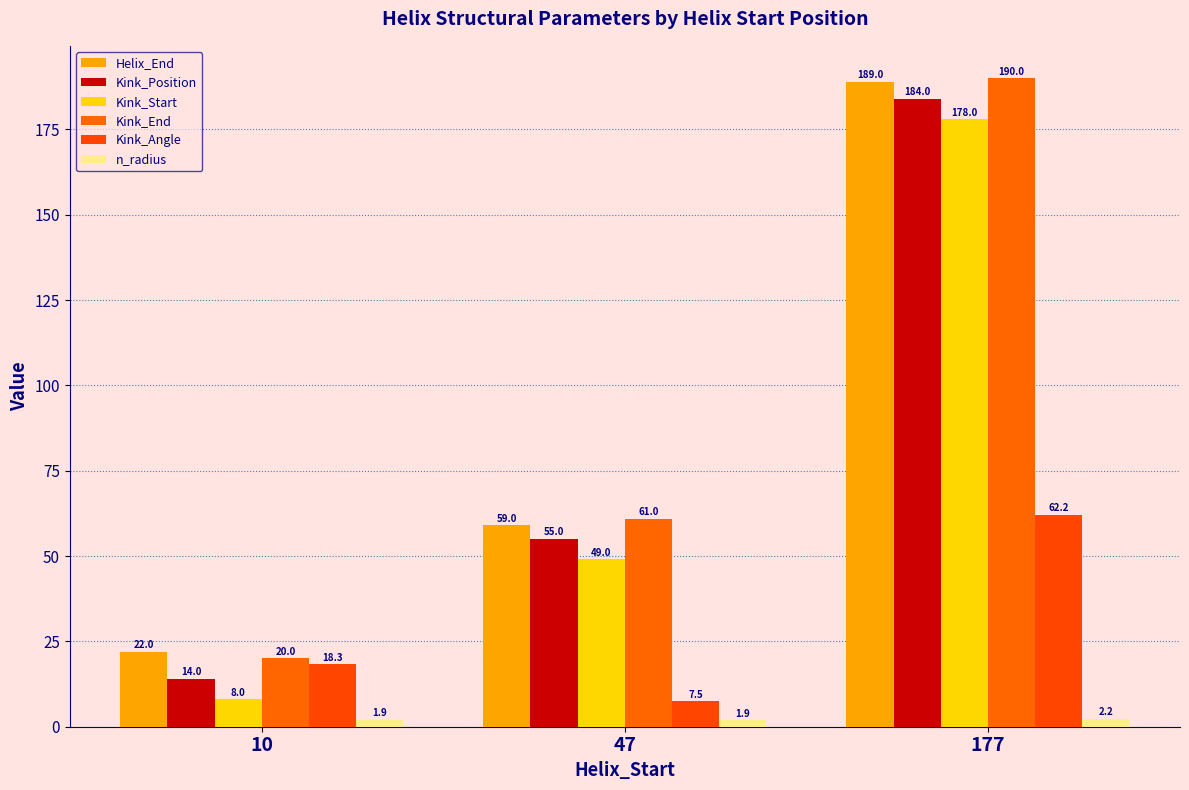

Is the value of Kink_Angle at 10 greater than the value of Helix_End at 177?

No